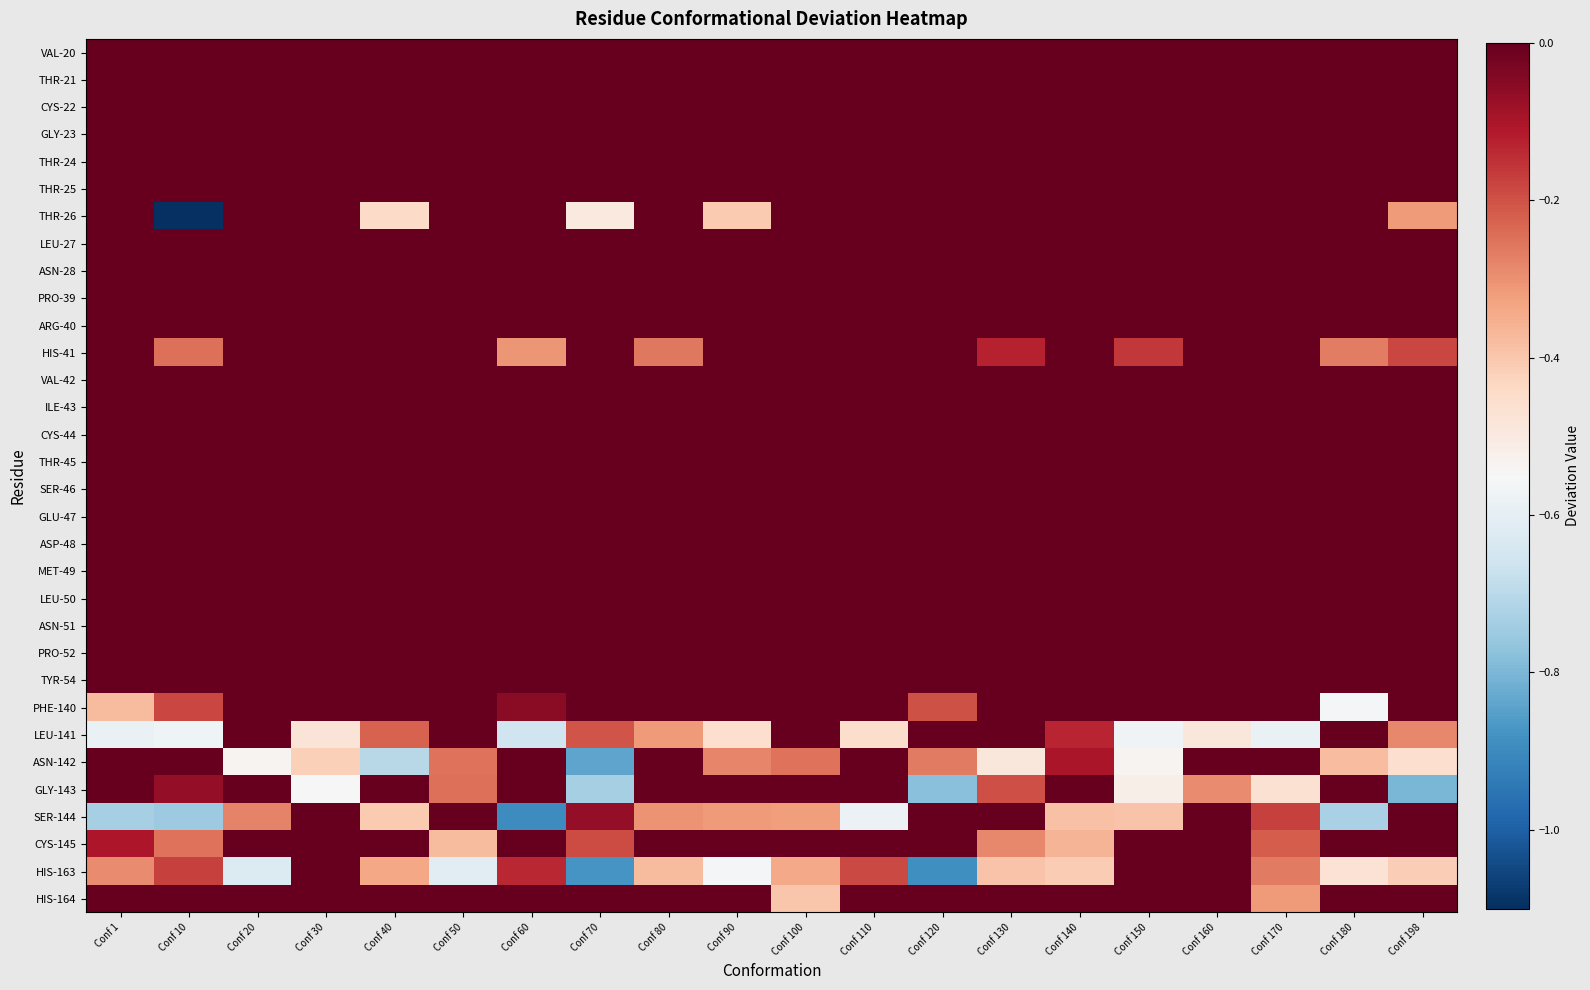

Reading left to right, extract all data points from this chart.

VAL-20: Conf 1=0.0	Conf 10=0.0	Conf 20=0.0	Conf 30=0.0	Conf 40=0.0	Conf 50=0.0	Conf 60=0.0	Conf 70=0.0	Conf 80=0.0	Conf 90=0.0	Conf 100=0.0	Conf 110=0.0	Conf 120=0.0	Conf 130=0.0	Conf 140=0.0	Conf 150=0.0	Conf 160=0.0	Conf 170=0.0	Conf 180=0.0	Conf 198=0.0
THR-21: Conf 1=0.0	Conf 10=0.0	Conf 20=0.0	Conf 30=0.0	Conf 40=0.0	Conf 50=0.0	Conf 60=0.0	Conf 70=0.0	Conf 80=0.0	Conf 90=0.0	Conf 100=0.0	Conf 110=0.0	Conf 120=0.0	Conf 130=0.0	Conf 140=0.0	Conf 150=0.0	Conf 160=0.0	Conf 170=0.0	Conf 180=0.0	Conf 198=0.0
CYS-22: Conf 1=0.0	Conf 10=0.0	Conf 20=0.0	Conf 30=0.0	Conf 40=0.0	Conf 50=0.0	Conf 60=0.0	Conf 70=0.0	Conf 80=0.0	Conf 90=0.0	Conf 100=0.0	Conf 110=0.0	Conf 120=0.0	Conf 130=0.0	Conf 140=0.0	Conf 150=0.0	Conf 160=0.0	Conf 170=0.0	Conf 180=0.0	Conf 198=0.0
GLY-23: Conf 1=0.0	Conf 10=0.0	Conf 20=0.0	Conf 30=0.0	Conf 40=0.0	Conf 50=0.0	Conf 60=0.0	Conf 70=0.0	Conf 80=0.0	Conf 90=0.0	Conf 100=0.0	Conf 110=0.0	Conf 120=0.0	Conf 130=0.0	Conf 140=0.0	Conf 150=0.0	Conf 160=0.0	Conf 170=0.0	Conf 180=0.0	Conf 198=0.0
THR-24: Conf 1=0.0	Conf 10=0.0	Conf 20=0.0	Conf 30=0.0	Conf 40=0.0	Conf 50=0.0	Conf 60=0.0	Conf 70=0.0	Conf 80=0.0	Conf 90=0.0	Conf 100=0.0	Conf 110=0.0	Conf 120=0.0	Conf 130=0.0	Conf 140=0.0	Conf 150=0.0	Conf 160=0.0	Conf 170=0.0	Conf 180=0.0	Conf 198=0.0
THR-25: Conf 1=0.0	Conf 10=0.0	Conf 20=0.0	Conf 30=0.0	Conf 40=0.0	Conf 50=0.0	Conf 60=0.0	Conf 70=0.0	Conf 80=0.0	Conf 90=0.0	Conf 100=0.0	Conf 110=0.0	Conf 120=0.0	Conf 130=0.0	Conf 140=0.0	Conf 150=0.0	Conf 160=0.0	Conf 170=0.0	Conf 180=0.0	Conf 198=0.0
THR-26: Conf 1=0.0	Conf 10=-1.1	Conf 20=0.0	Conf 30=0.0	Conf 40=-0.4	Conf 50=0.0	Conf 60=0.0	Conf 70=-0.5	Conf 80=0.0	Conf 90=-0.4	Conf 100=0.0	Conf 110=0.0	Conf 120=0.0	Conf 130=0.0	Conf 140=0.0	Conf 150=0.0	Conf 160=0.0	Conf 170=0.0	Conf 180=0.0	Conf 198=-0.3
LEU-27: Conf 1=0.0	Conf 10=0.0	Conf 20=0.0	Conf 30=0.0	Conf 40=0.0	Conf 50=0.0	Conf 60=0.0	Conf 70=0.0	Conf 80=0.0	Conf 90=0.0	Conf 100=0.0	Conf 110=0.0	Conf 120=0.0	Conf 130=0.0	Conf 140=0.0	Conf 150=0.0	Conf 160=0.0	Conf 170=0.0	Conf 180=0.0	Conf 198=0.0
ASN-28: Conf 1=0.0	Conf 10=0.0	Conf 20=0.0	Conf 30=0.0	Conf 40=0.0	Conf 50=0.0	Conf 60=0.0	Conf 70=0.0	Conf 80=0.0	Conf 90=0.0	Conf 100=0.0	Conf 110=0.0	Conf 120=0.0	Conf 130=0.0	Conf 140=0.0	Conf 150=0.0	Conf 160=0.0	Conf 170=0.0	Conf 180=0.0	Conf 198=0.0
PRO-39: Conf 1=0.0	Conf 10=0.0	Conf 20=0.0	Conf 30=0.0	Conf 40=0.0	Conf 50=0.0	Conf 60=0.0	Conf 70=0.0	Conf 80=0.0	Conf 90=0.0	Conf 100=0.0	Conf 110=0.0	Conf 120=0.0	Conf 130=0.0	Conf 140=0.0	Conf 150=0.0	Conf 160=0.0	Conf 170=0.0	Conf 180=0.0	Conf 198=0.0
ARG-40: Conf 1=0.0	Conf 10=0.0	Conf 20=0.0	Conf 30=0.0	Conf 40=0.0	Conf 50=0.0	Conf 60=0.0	Conf 70=0.0	Conf 80=0.0	Conf 90=0.0	Conf 100=0.0	Conf 110=0.0	Conf 120=0.0	Conf 130=0.0	Conf 140=0.0	Conf 150=0.0	Conf 160=0.0	Conf 170=0.0	Conf 180=0.0	Conf 198=0.0
HIS-41: Conf 1=0.0	Conf 10=-0.2	Conf 20=0.0	Conf 30=0.0	Conf 40=0.0	Conf 50=0.0	Conf 60=-0.3	Conf 70=0.0	Conf 80=-0.3	Conf 90=0.0	Conf 100=0.0	Conf 110=0.0	Conf 120=0.0	Conf 130=-0.1	Conf 140=0.0	Conf 150=-0.2	Conf 160=0.0	Conf 170=0.0	Conf 180=-0.3	Conf 198=-0.2
VAL-42: Conf 1=0.0	Conf 10=0.0	Conf 20=0.0	Conf 30=0.0	Conf 40=0.0	Conf 50=0.0	Conf 60=0.0	Conf 70=0.0	Conf 80=0.0	Conf 90=0.0	Conf 100=0.0	Conf 110=0.0	Conf 120=0.0	Conf 130=0.0	Conf 140=0.0	Conf 150=0.0	Conf 160=0.0	Conf 170=0.0	Conf 180=0.0	Conf 198=0.0
ILE-43: Conf 1=0.0	Conf 10=0.0	Conf 20=0.0	Conf 30=0.0	Conf 40=0.0	Conf 50=0.0	Conf 60=0.0	Conf 70=0.0	Conf 80=0.0	Conf 90=0.0	Conf 100=0.0	Conf 110=0.0	Conf 120=0.0	Conf 130=0.0	Conf 140=0.0	Conf 150=0.0	Conf 160=0.0	Conf 170=0.0	Conf 180=0.0	Conf 198=0.0
CYS-44: Conf 1=0.0	Conf 10=0.0	Conf 20=0.0	Conf 30=0.0	Conf 40=0.0	Conf 50=0.0	Conf 60=0.0	Conf 70=0.0	Conf 80=0.0	Conf 90=0.0	Conf 100=0.0	Conf 110=0.0	Conf 120=0.0	Conf 130=0.0	Conf 140=0.0	Conf 150=0.0	Conf 160=0.0	Conf 170=0.0	Conf 180=0.0	Conf 198=0.0
THR-45: Conf 1=0.0	Conf 10=0.0	Conf 20=0.0	Conf 30=0.0	Conf 40=0.0	Conf 50=0.0	Conf 60=0.0	Conf 70=0.0	Conf 80=0.0	Conf 90=0.0	Conf 100=0.0	Conf 110=0.0	Conf 120=0.0	Conf 130=0.0	Conf 140=0.0	Conf 150=0.0	Conf 160=0.0	Conf 170=0.0	Conf 180=0.0	Conf 198=0.0
SER-46: Conf 1=0.0	Conf 10=0.0	Conf 20=0.0	Conf 30=0.0	Conf 40=0.0	Conf 50=0.0	Conf 60=0.0	Conf 70=0.0	Conf 80=0.0	Conf 90=0.0	Conf 100=0.0	Conf 110=0.0	Conf 120=0.0	Conf 130=0.0	Conf 140=0.0	Conf 150=0.0	Conf 160=0.0	Conf 170=0.0	Conf 180=0.0	Conf 198=0.0
GLU-47: Conf 1=0.0	Conf 10=0.0	Conf 20=0.0	Conf 30=0.0	Conf 40=0.0	Conf 50=0.0	Conf 60=0.0	Conf 70=0.0	Conf 80=0.0	Conf 90=0.0	Conf 100=0.0	Conf 110=0.0	Conf 120=0.0	Conf 130=0.0	Conf 140=0.0	Conf 150=0.0	Conf 160=0.0	Conf 170=0.0	Conf 180=0.0	Conf 198=0.0
ASP-48: Conf 1=0.0	Conf 10=0.0	Conf 20=0.0	Conf 30=0.0	Conf 40=0.0	Conf 50=0.0	Conf 60=0.0	Conf 70=0.0	Conf 80=0.0	Conf 90=0.0	Conf 100=0.0	Conf 110=0.0	Conf 120=0.0	Conf 130=0.0	Conf 140=0.0	Conf 150=0.0	Conf 160=0.0	Conf 170=0.0	Conf 180=0.0	Conf 198=0.0
MET-49: Conf 1=0.0	Conf 10=0.0	Conf 20=0.0	Conf 30=0.0	Conf 40=0.0	Conf 50=0.0	Conf 60=0.0	Conf 70=0.0	Conf 80=0.0	Conf 90=0.0	Conf 100=0.0	Conf 110=0.0	Conf 120=0.0	Conf 130=0.0	Conf 140=0.0	Conf 150=0.0	Conf 160=0.0	Conf 170=0.0	Conf 180=0.0	Conf 198=0.0
LEU-50: Conf 1=0.0	Conf 10=0.0	Conf 20=0.0	Conf 30=0.0	Conf 40=0.0	Conf 50=0.0	Conf 60=0.0	Conf 70=0.0	Conf 80=0.0	Conf 90=0.0	Conf 100=0.0	Conf 110=0.0	Conf 120=0.0	Conf 130=0.0	Conf 140=0.0	Conf 150=0.0	Conf 160=0.0	Conf 170=0.0	Conf 180=0.0	Conf 198=0.0
ASN-51: Conf 1=0.0	Conf 10=0.0	Conf 20=0.0	Conf 30=0.0	Conf 40=0.0	Conf 50=0.0	Conf 60=0.0	Conf 70=0.0	Conf 80=0.0	Conf 90=0.0	Conf 100=0.0	Conf 110=0.0	Conf 120=0.0	Conf 130=0.0	Conf 140=0.0	Conf 150=0.0	Conf 160=0.0	Conf 170=0.0	Conf 180=0.0	Conf 198=0.0
PRO-52: Conf 1=0.0	Conf 10=0.0	Conf 20=0.0	Conf 30=0.0	Conf 40=0.0	Conf 50=0.0	Conf 60=0.0	Conf 70=0.0	Conf 80=0.0	Conf 90=0.0	Conf 100=0.0	Conf 110=0.0	Conf 120=0.0	Conf 130=0.0	Conf 140=0.0	Conf 150=0.0	Conf 160=0.0	Conf 170=0.0	Conf 180=0.0	Conf 198=0.0
TYR-54: Conf 1=0.0	Conf 10=0.0	Conf 20=0.0	Conf 30=0.0	Conf 40=0.0	Conf 50=0.0	Conf 60=0.0	Conf 70=0.0	Conf 80=0.0	Conf 90=0.0	Conf 100=0.0	Conf 110=0.0	Conf 120=0.0	Conf 130=0.0	Conf 140=0.0	Conf 150=0.0	Conf 160=0.0	Conf 170=0.0	Conf 180=0.0	Conf 198=0.0
PHE-140: Conf 1=-0.4	Conf 10=-0.2	Conf 20=0.0	Conf 30=0.0	Conf 40=0.0	Conf 50=0.0	Conf 60=-0.1	Conf 70=0.0	Conf 80=0.0	Conf 90=0.0	Conf 100=0.0	Conf 110=0.0	Conf 120=-0.2	Conf 130=0.0	Conf 140=0.0	Conf 150=0.0	Conf 160=0.0	Conf 170=0.0	Conf 180=-0.6	Conf 198=0.0
LEU-141: Conf 1=-0.6	Conf 10=-0.6	Conf 20=0.0	Conf 30=-0.5	Conf 40=-0.2	Conf 50=0.0	Conf 60=-0.7	Conf 70=-0.2	Conf 80=-0.3	Conf 90=-0.5	Conf 100=0.0	Conf 110=-0.5	Conf 120=0.0	Conf 130=0.0	Conf 140=-0.1	Conf 150=-0.6	Conf 160=-0.5	Conf 170=-0.6	Conf 180=0.0	Conf 198=-0.3
ASN-142: Conf 1=0.0	Conf 10=0.0	Conf 20=-0.5	Conf 30=-0.4	Conf 40=-0.7	Conf 50=-0.3	Conf 60=0.0	Conf 70=-0.8	Conf 80=0.0	Conf 90=-0.3	Conf 100=-0.3	Conf 110=0.0	Conf 120=-0.3	Conf 130=-0.5	Conf 140=-0.1	Conf 150=-0.5	Conf 160=0.0	Conf 170=0.0	Conf 180=-0.4	Conf 198=-0.5
GLY-143: Conf 1=0.0	Conf 10=-0.1	Conf 20=0.0	Conf 30=-0.6	Conf 40=0.0	Conf 50=-0.2	Conf 60=0.0	Conf 70=-0.7	Conf 80=0.0	Conf 90=0.0	Conf 100=0.0	Conf 110=0.0	Conf 120=-0.8	Conf 130=-0.2	Conf 140=0.0	Conf 150=-0.5	Conf 160=-0.3	Conf 170=-0.5	Conf 180=0.0	Conf 198=-0.8
SER-144: Conf 1=-0.7	Conf 10=-0.8	Conf 20=-0.3	Conf 30=0.0	Conf 40=-0.4	Conf 50=0.0	Conf 60=-0.9	Conf 70=-0.1	Conf 80=-0.3	Conf 90=-0.3	Conf 100=-0.3	Conf 110=-0.6	Conf 120=0.0	Conf 130=0.0	Conf 140=-0.4	Conf 150=-0.4	Conf 160=0.0	Conf 170=-0.2	Conf 180=-0.7	Conf 198=0.0
CYS-145: Conf 1=-0.1	Conf 10=-0.3	Conf 20=0.0	Conf 30=0.0	Conf 40=0.0	Conf 50=-0.4	Conf 60=0.0	Conf 70=-0.2	Conf 80=0.0	Conf 90=0.0	Conf 100=0.0	Conf 110=0.0	Conf 120=0.0	Conf 130=-0.3	Conf 140=-0.4	Conf 150=0.0	Conf 160=0.0	Conf 170=-0.2	Conf 180=0.0	Conf 198=0.0
HIS-163: Conf 1=-0.3	Conf 10=-0.2	Conf 20=-0.6	Conf 30=0.0	Conf 40=-0.3	Conf 50=-0.6	Conf 60=-0.1	Conf 70=-0.9	Conf 80=-0.4	Conf 90=-0.6	Conf 100=-0.3	Conf 110=-0.2	Conf 120=-0.9	Conf 130=-0.4	Conf 140=-0.4	Conf 150=0.0	Conf 160=0.0	Conf 170=-0.3	Conf 180=-0.5	Conf 198=-0.4
HIS-164: Conf 1=0.0	Conf 10=0.0	Conf 20=0.0	Conf 30=0.0	Conf 40=0.0	Conf 50=0.0	Conf 60=0.0	Conf 70=0.0	Conf 80=0.0	Conf 90=0.0	Conf 100=-0.4	Conf 110=0.0	Conf 120=0.0	Conf 130=0.0	Conf 140=0.0	Conf 150=0.0	Conf 160=0.0	Conf 170=-0.3	Conf 180=0.0	Conf 198=0.0